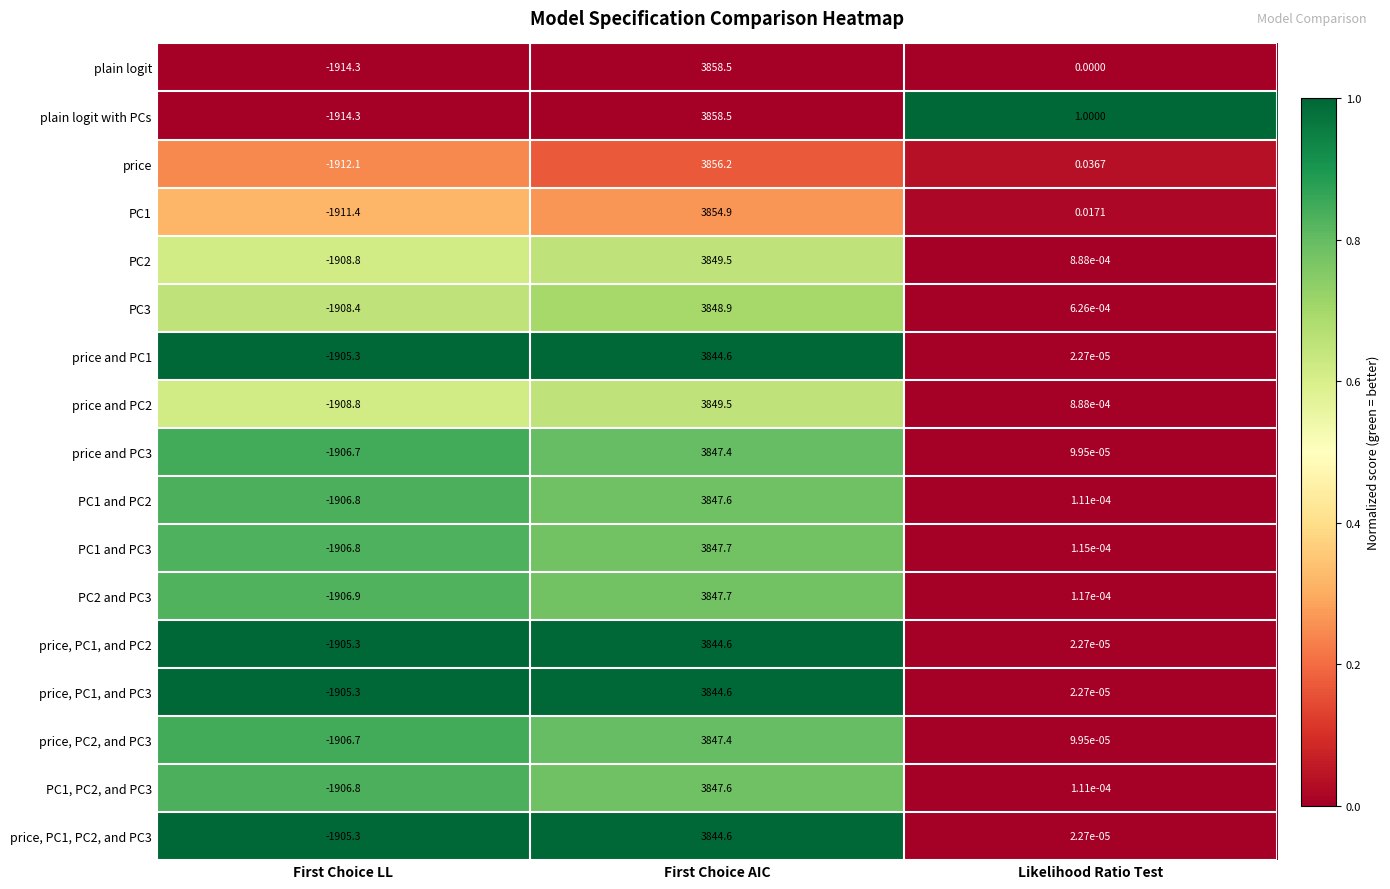

Where does the price and PC3 series first go above 0?

First Choice AIC